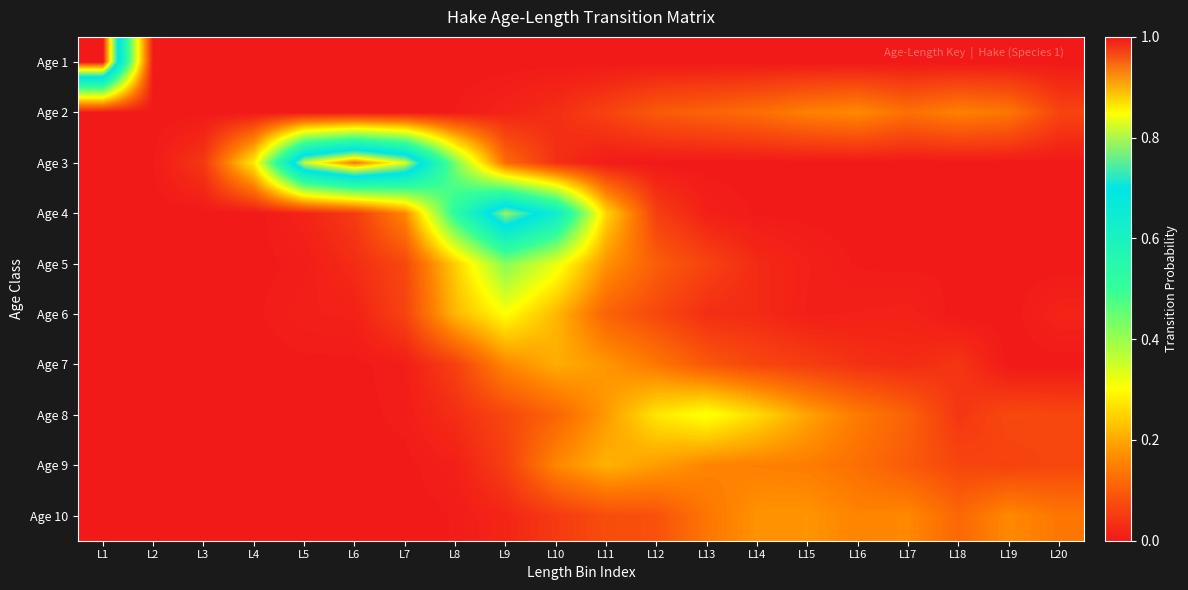

At L13, list the series in order from largest to smallest.

Age 8, Age 9, Age 10, Age 2, Age 7, Age 5, Age 6, Age 4, Age 3, Age 1